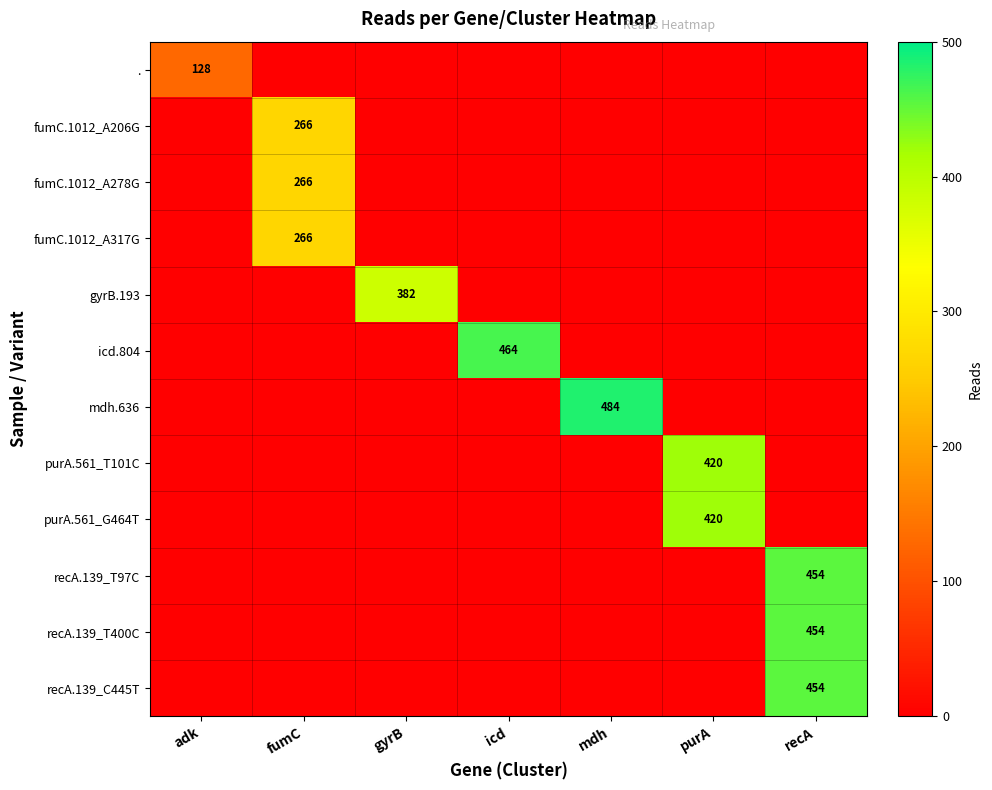

Which has a higher value, adk or purA?

adk